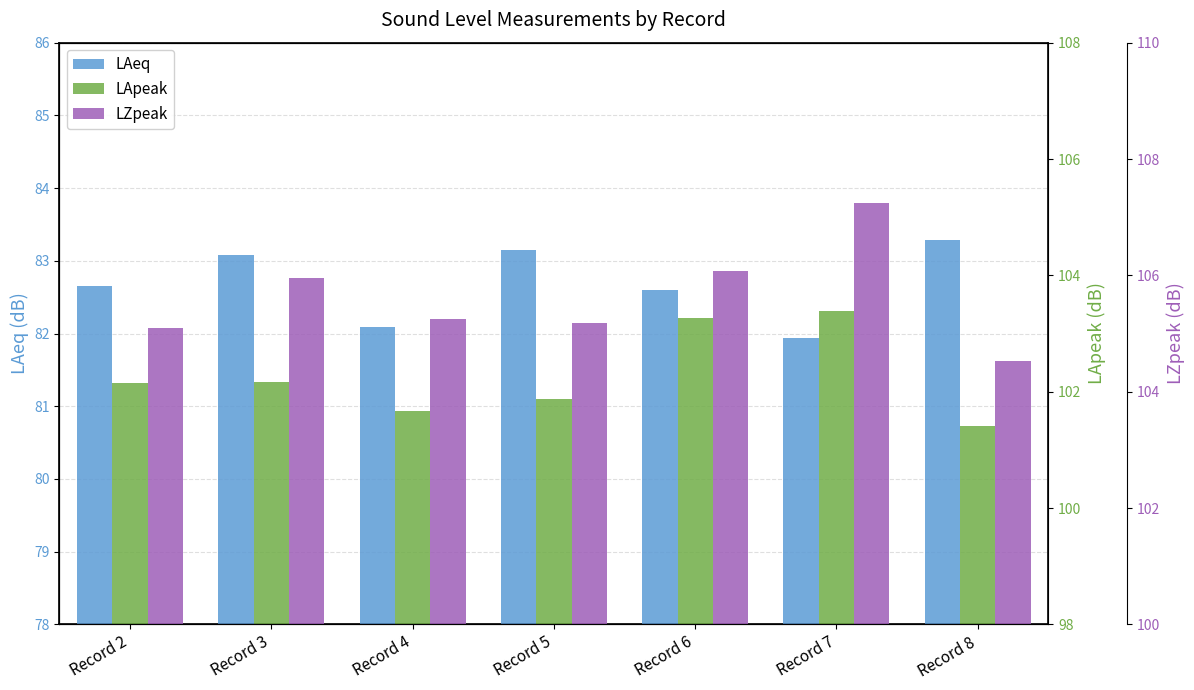

Which series has the largest range (max minus min)?

LZpeak